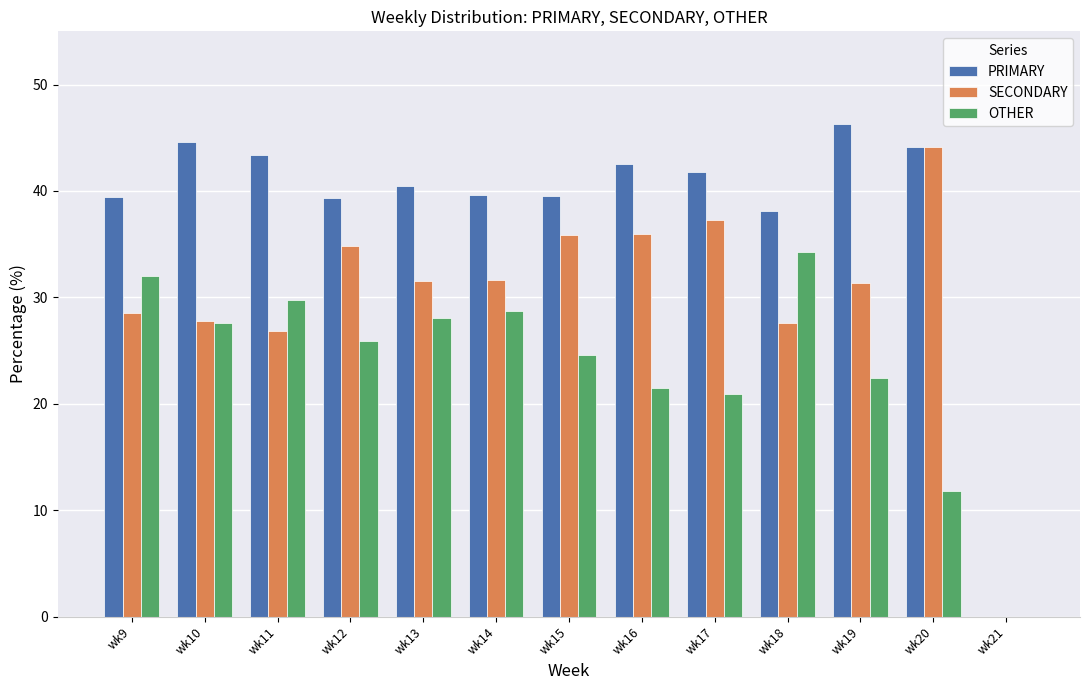

Where does the OTHER series first go above 25?

wk9